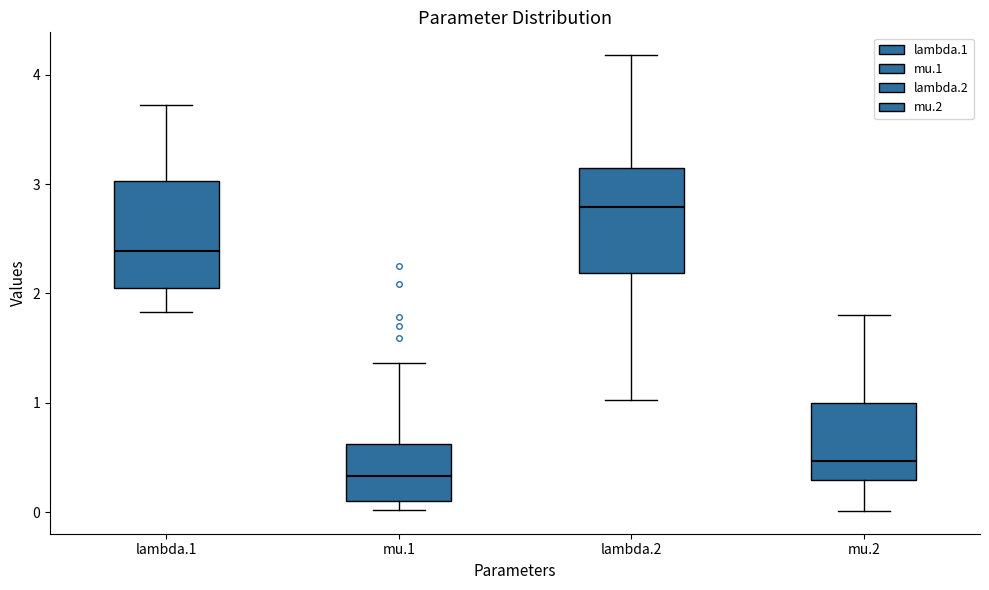

Reading left to right, read every box against the y-axis: the position of its median line, the range the box covers, and the ends of its whiskers. The values are not printed on the chart, so give them approximately, as read against the axis.

lambda.1: median 2.4, box 2.1 to 3.0, whiskers 1.8 to 3.7
mu.1: median 0.3, box 0.1 to 0.6, whiskers 0.0 to 1.4
lambda.2: median 2.8, box 2.2 to 3.1, whiskers 1.0 to 4.2
mu.2: median 0.5, box 0.3 to 1.0, whiskers 0.0 to 1.8